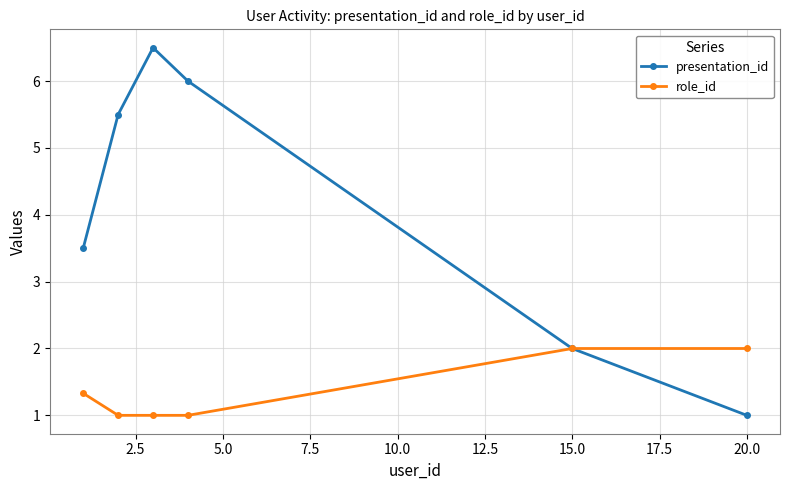

True or false: presentation_id has more than 2 interior local peaks.

False